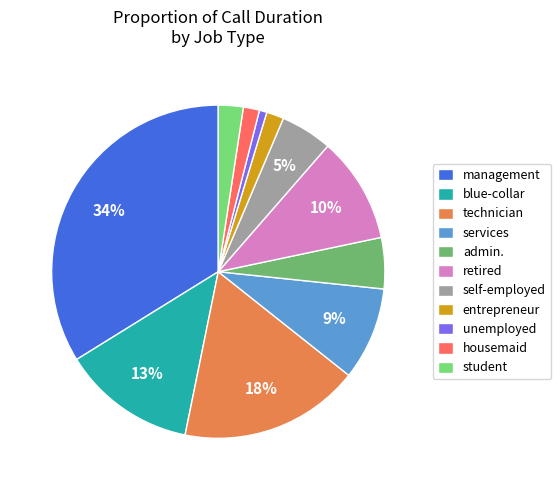

Does retired account for over 50% of the chart?

No